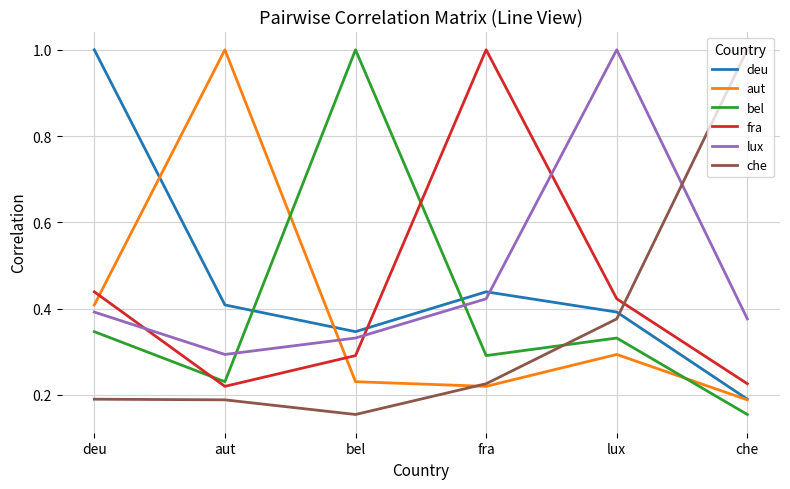

How many times do che and fra cross each other?

1